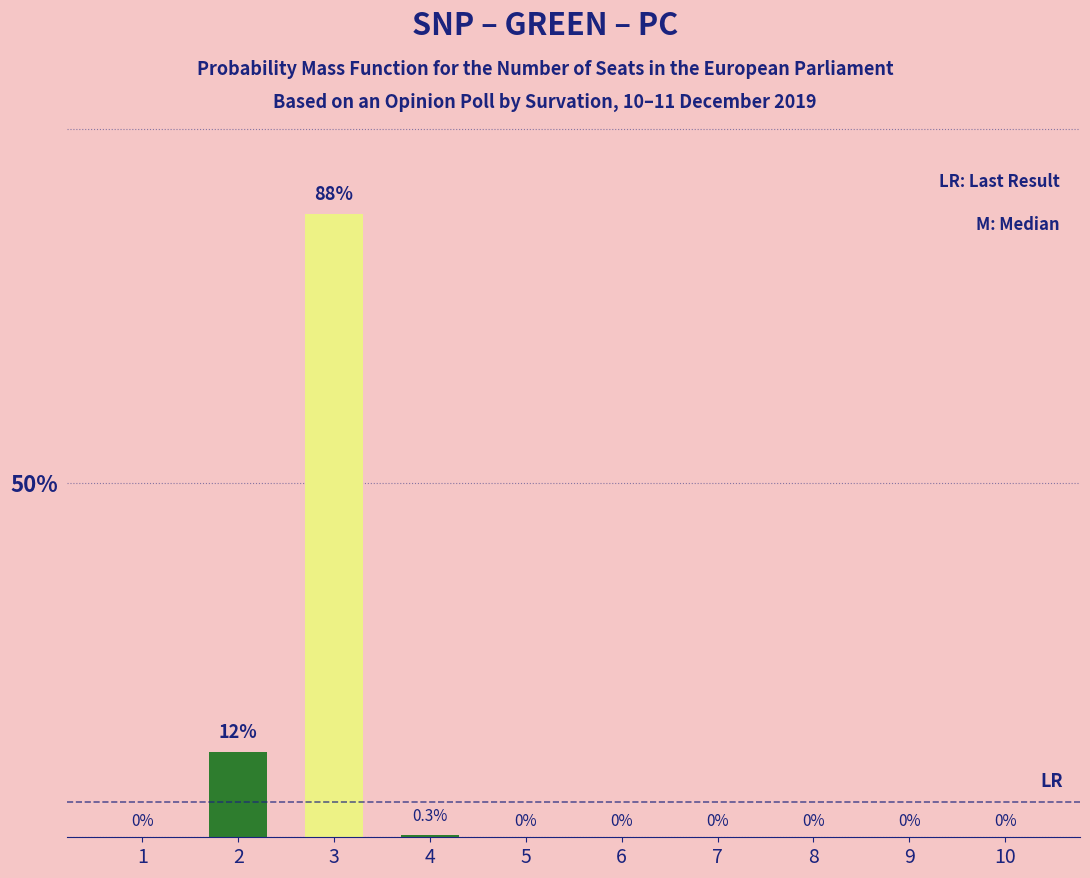

Which category has the highest value across all series?

3